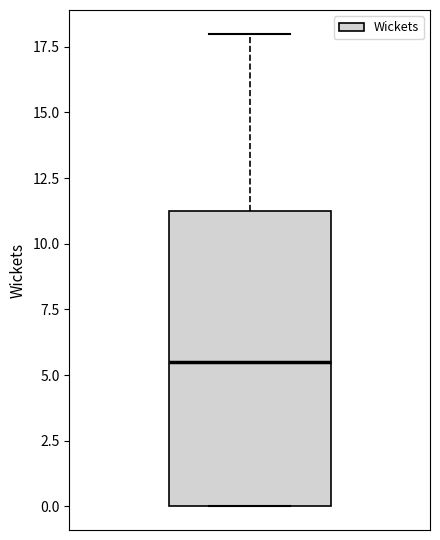

Transcribe this box plot: give where the median line is, the range the box spans, and where the two whiskers end, as read against the y-axis. The values are not printed on the chart, so give them approximately, as read against the axis.

median 5.5, box 0.0 to 11.5, whiskers 0.0 to 18.0